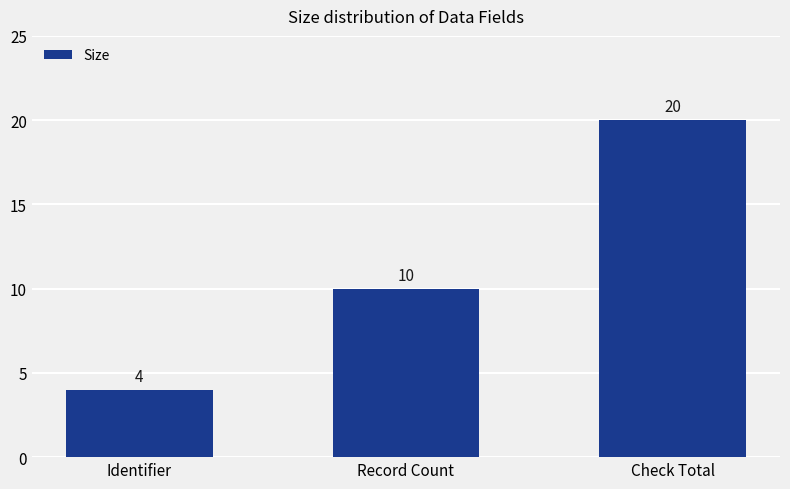

How many series are shown in this chart?

1